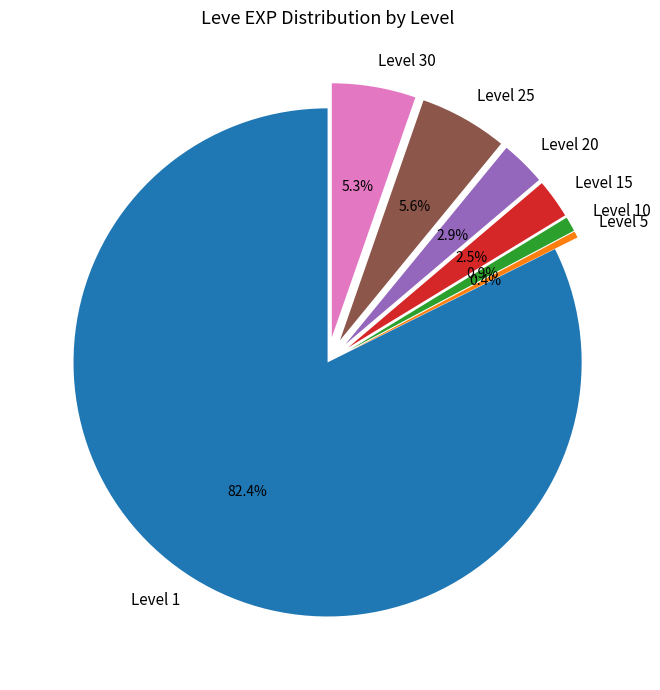

Which category has the biggest portion of the pie?

Level 1